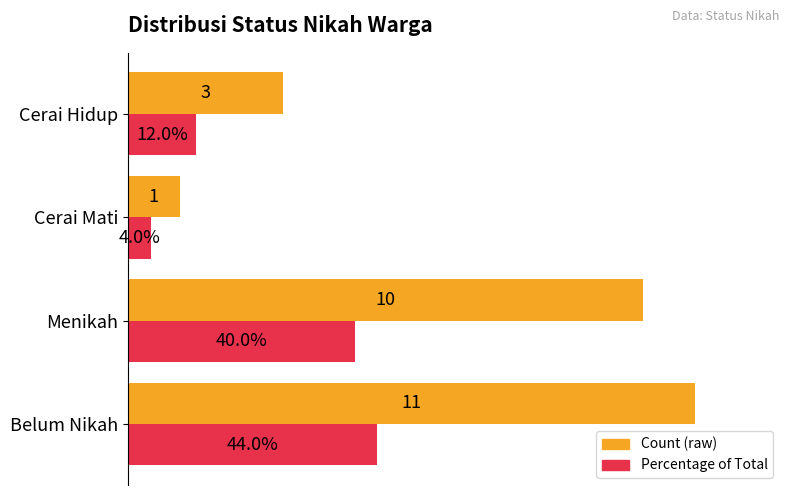

At which category is the sum across all series the highest?

Belum Nikah